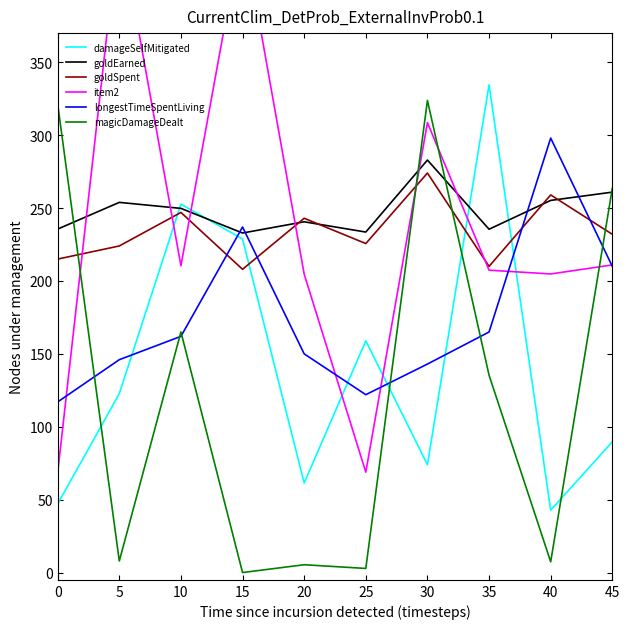

At which category does the chart reach its peak across all series?

5